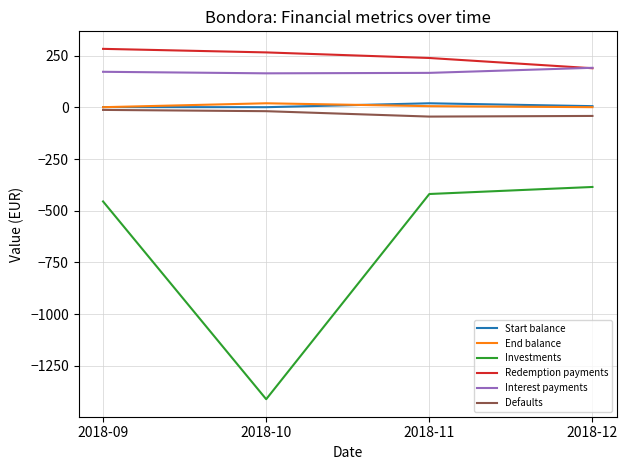

Between 2018-09 and 2018-10, which series saw the biggest shift?

Investments